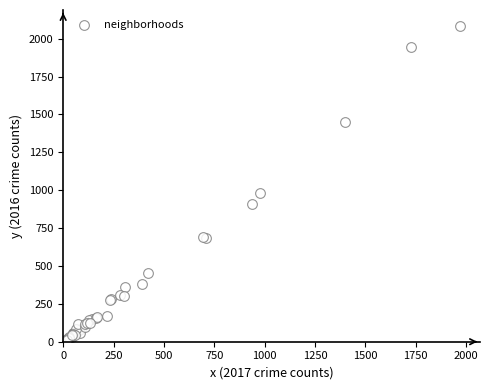

What Y value in the scatter plot is closest to 1048?

983